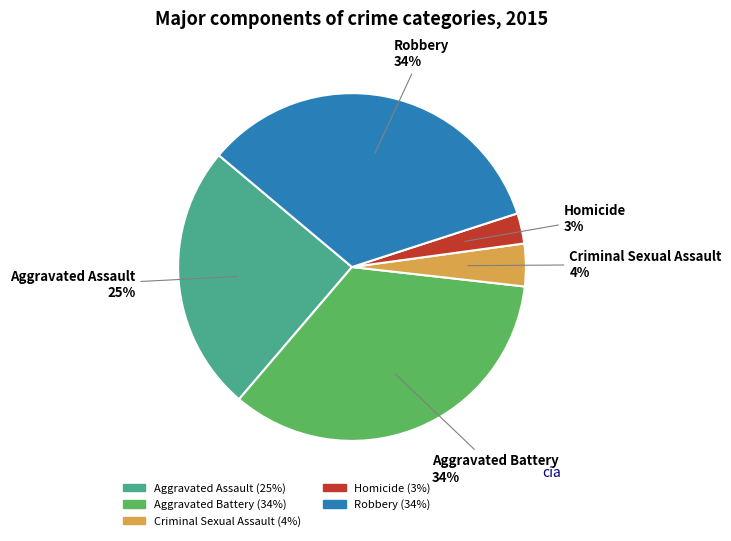

What is the ratio of the value at Robbery to the value at Aggravated Battery?

1.0